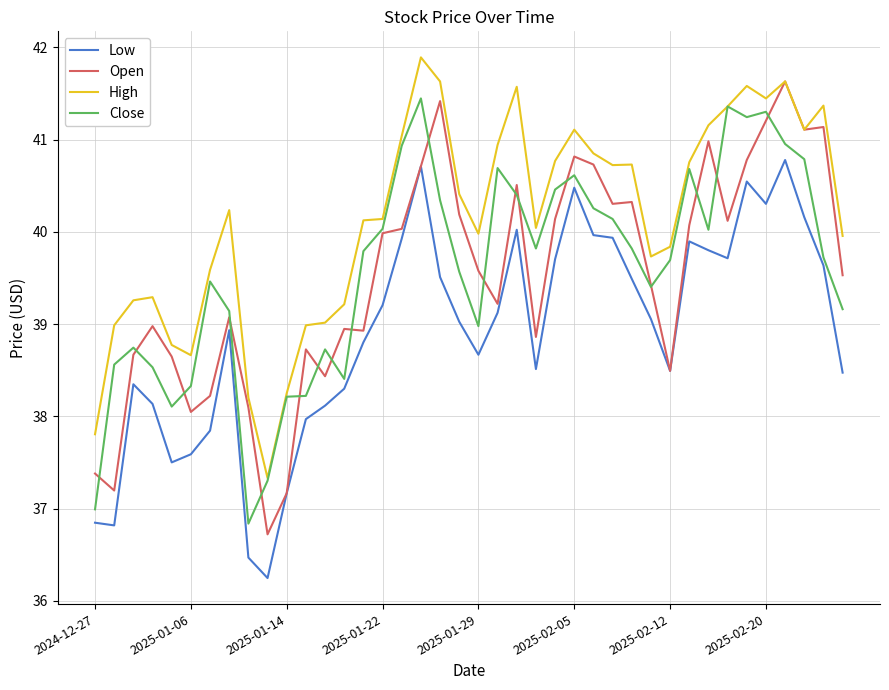

Which series has the largest total across all categories?

High